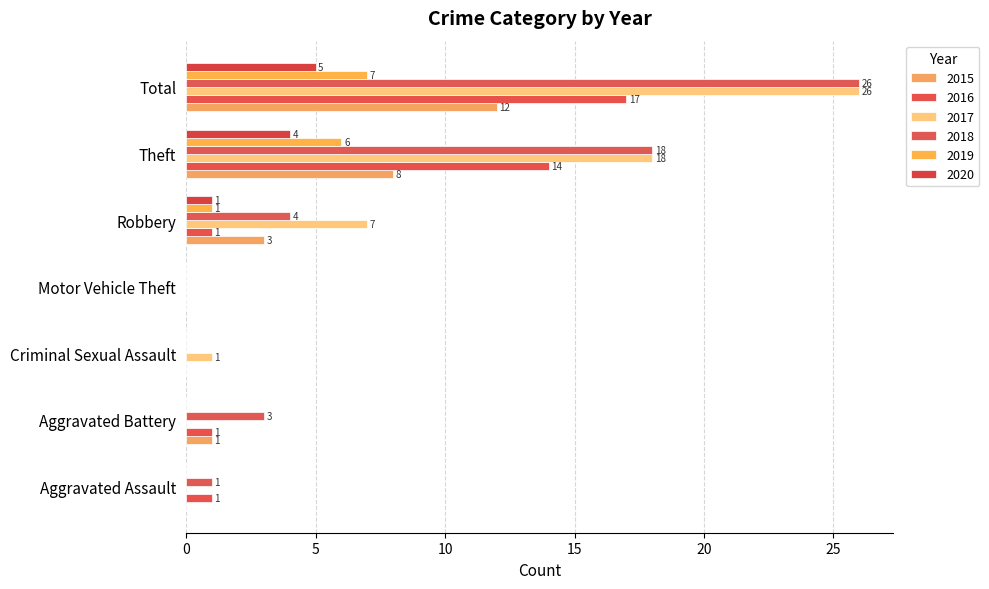

What is the maximum value for 2015?

12